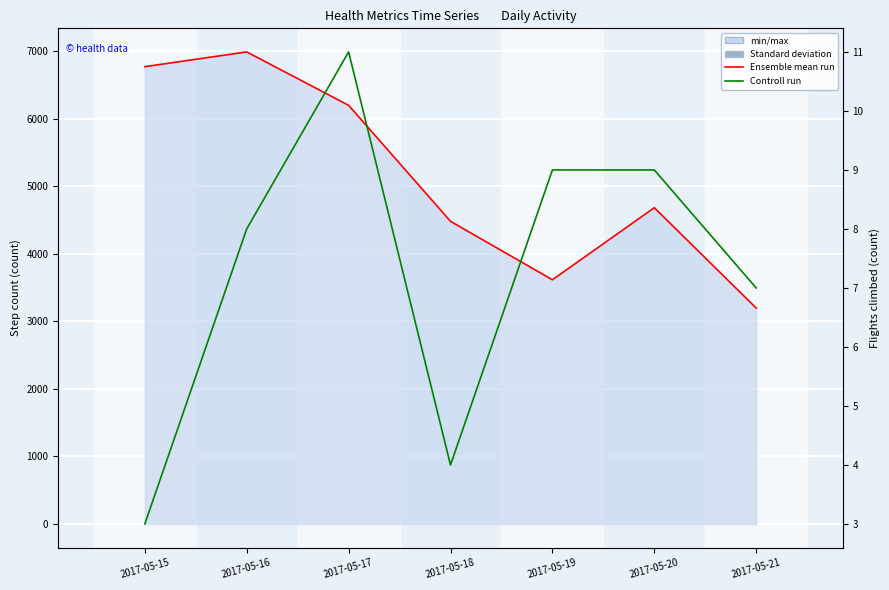

What is the difference between the Flights climbed(count) values at 2017-05-16 and 2017-05-15?

5.0